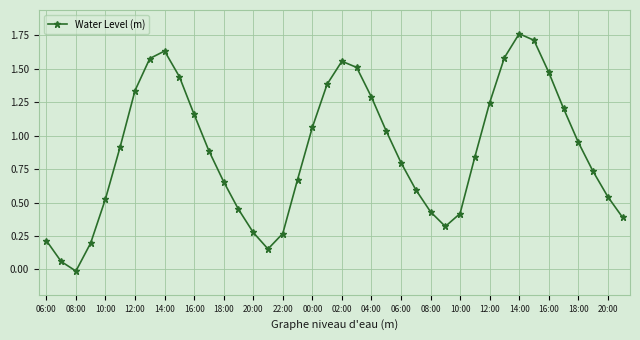

How many points are lower than both their immediate neighbors (excluding endpoints)?

3